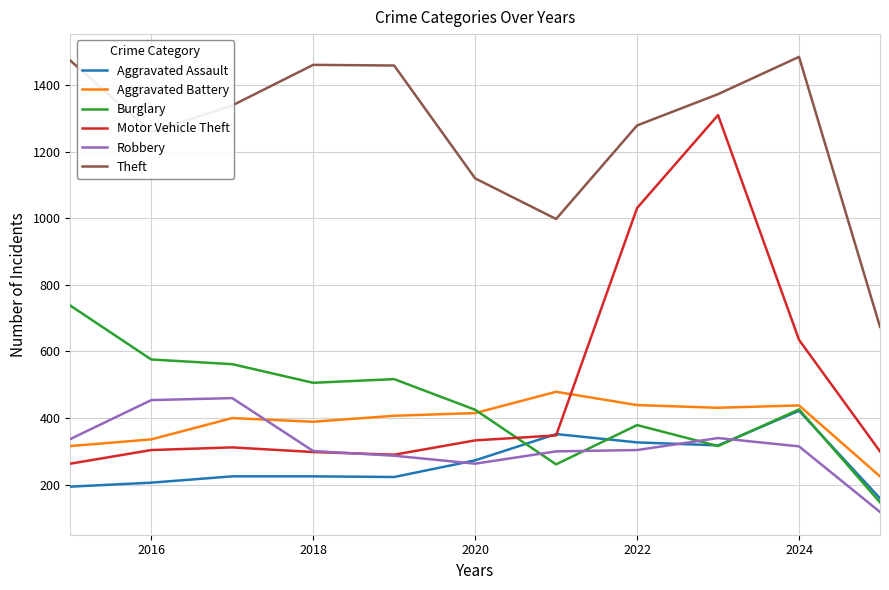

Which series has the largest total across all categories?

Theft